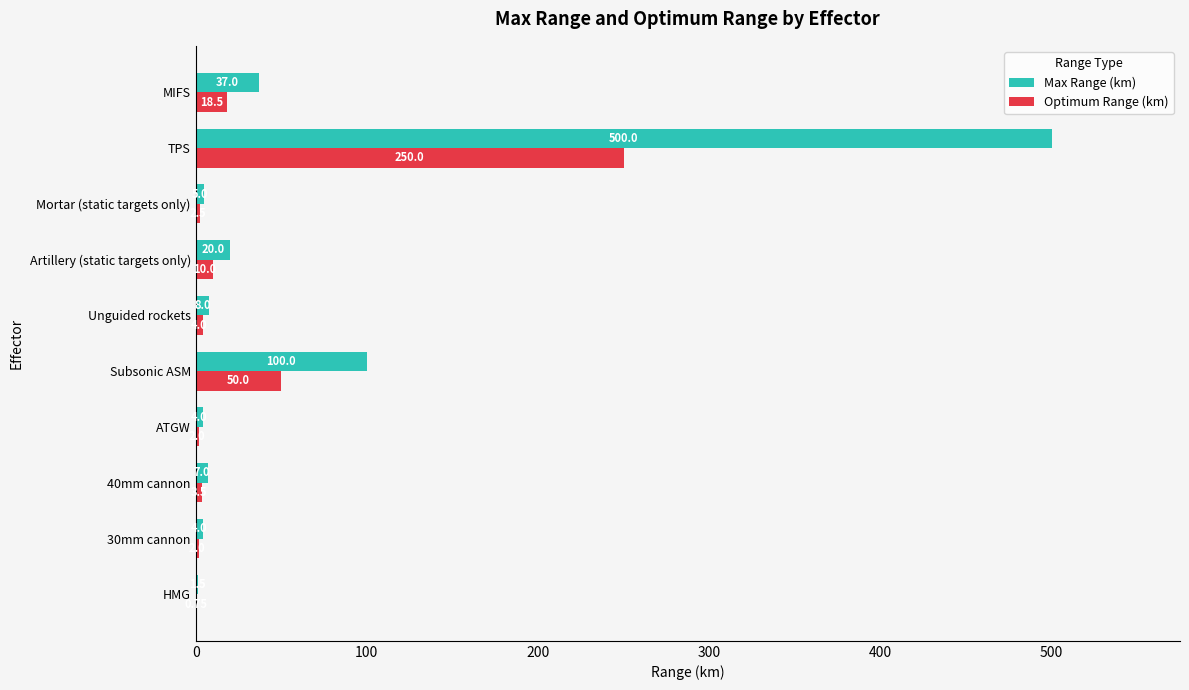

Which series has the largest total across all categories?

Max Range (km)